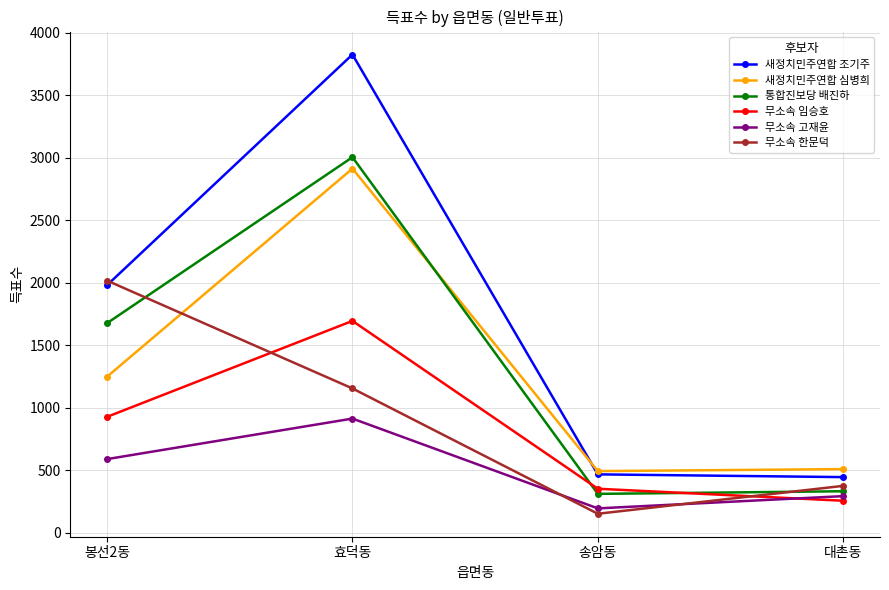

What is the total value across all series at 대촌동?

2216